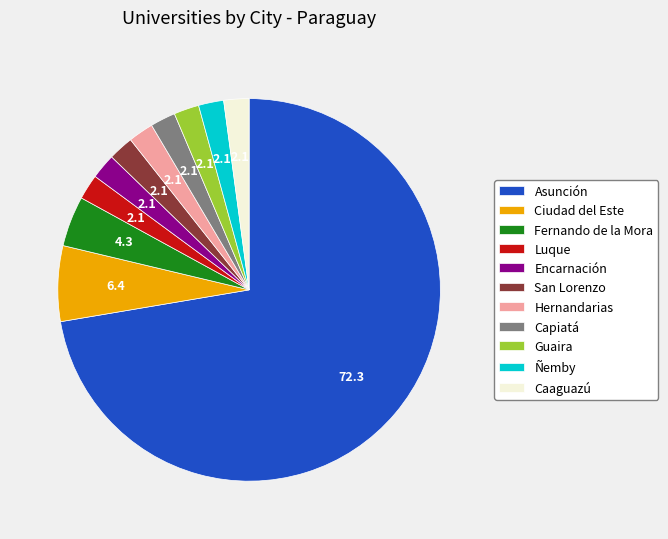

Combined, do Ñemby and Luque account for over 50%?

No